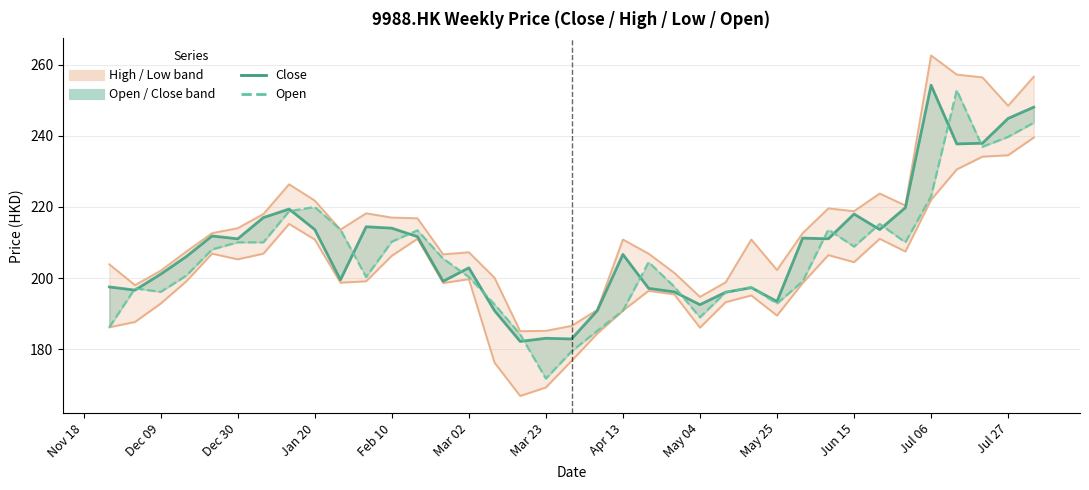

Which series has the largest total across all categories?

Close